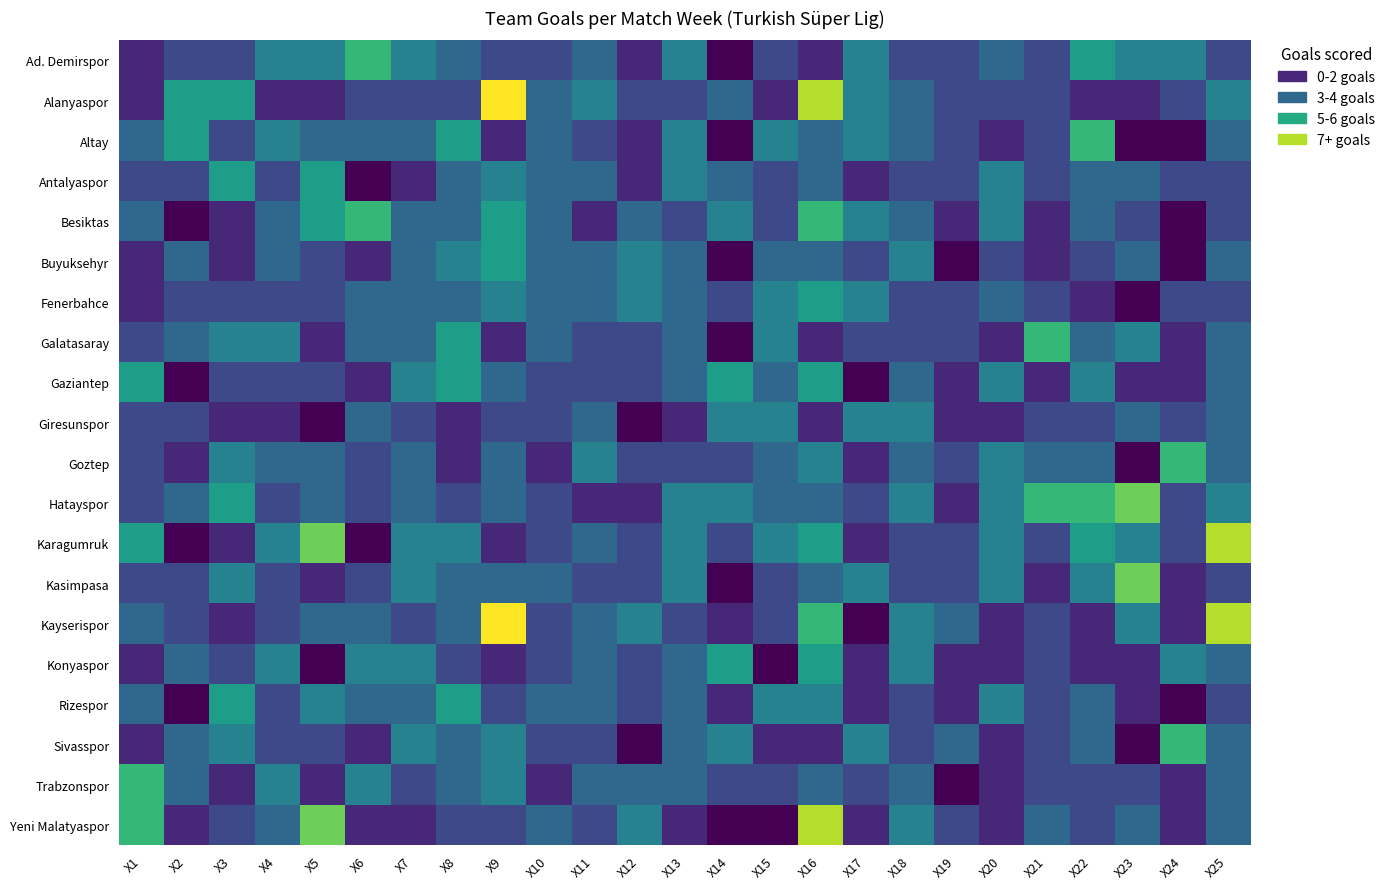

What is the difference between the highest and lowest values at X12?

4